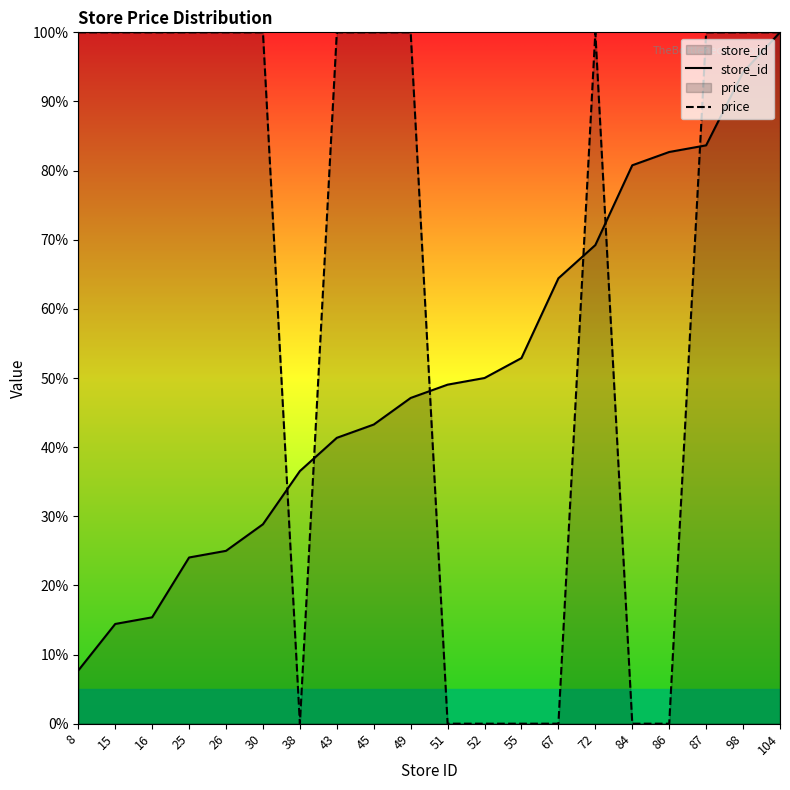

What is the total value across all series at 87?

183.7